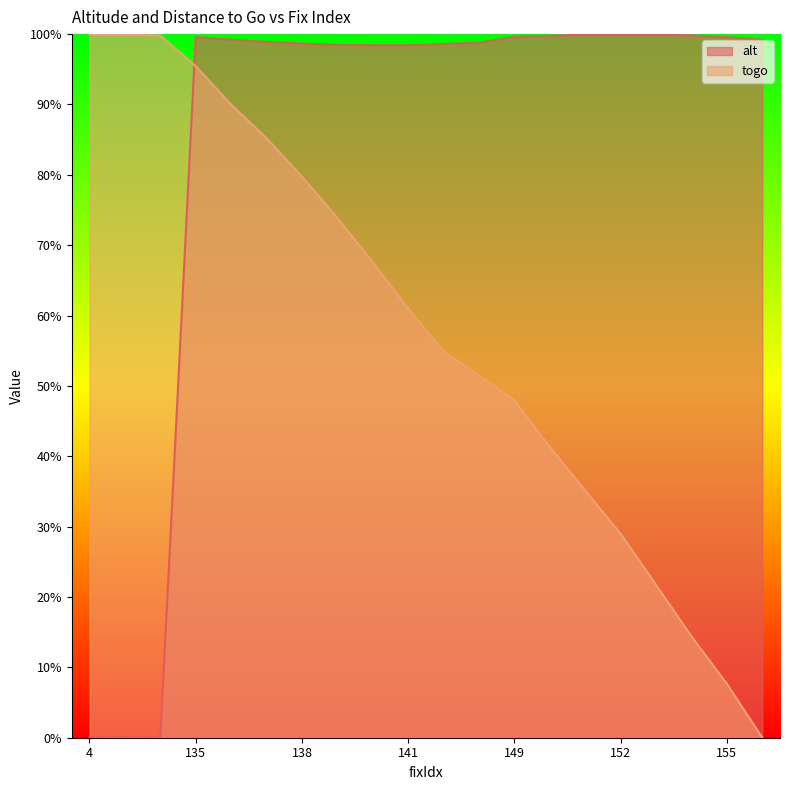

What is the maximum value shown in the chart?

100.0